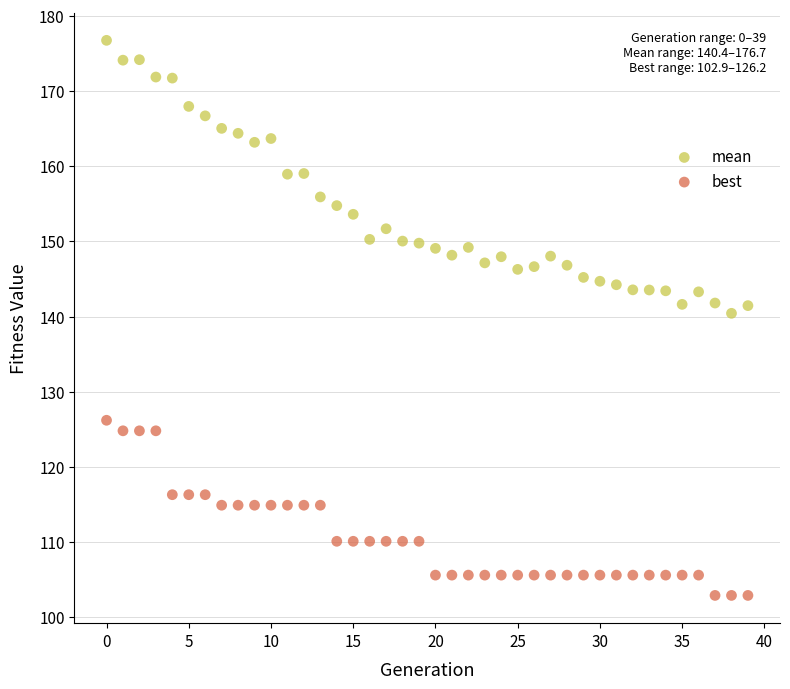

Which series contains the highest Y value?

mean